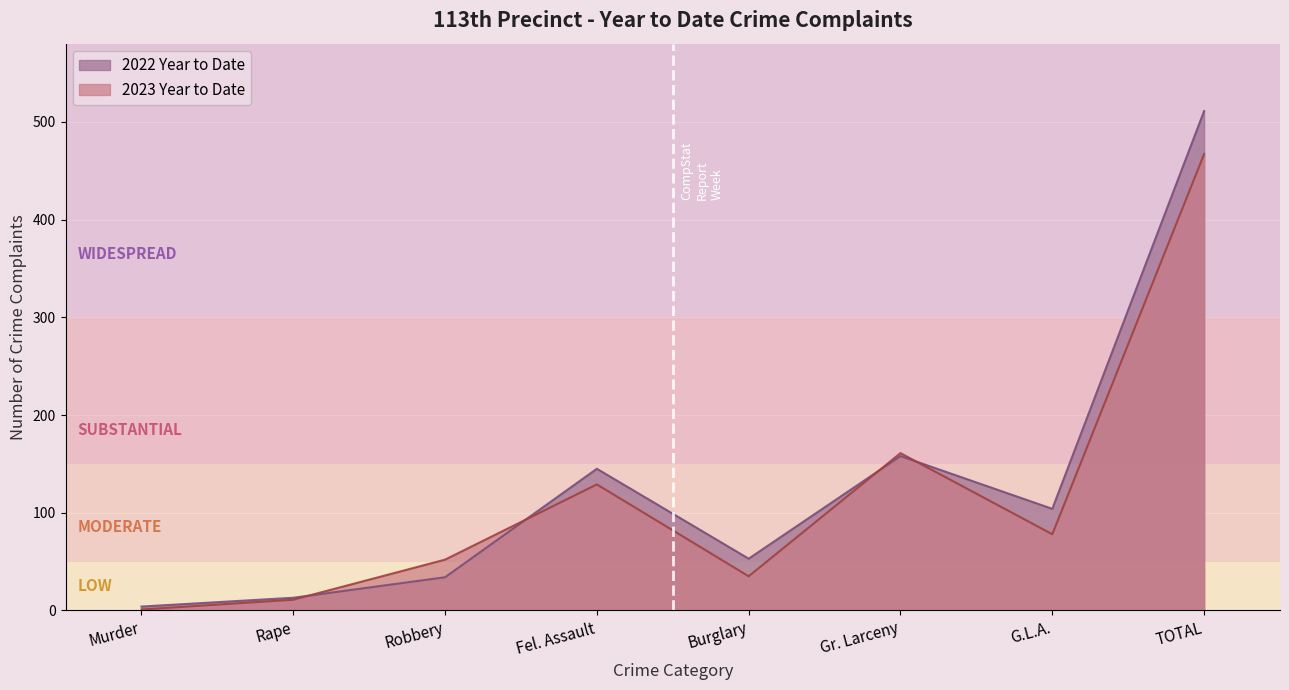

At how many categories does at least one series exceed 381?

1